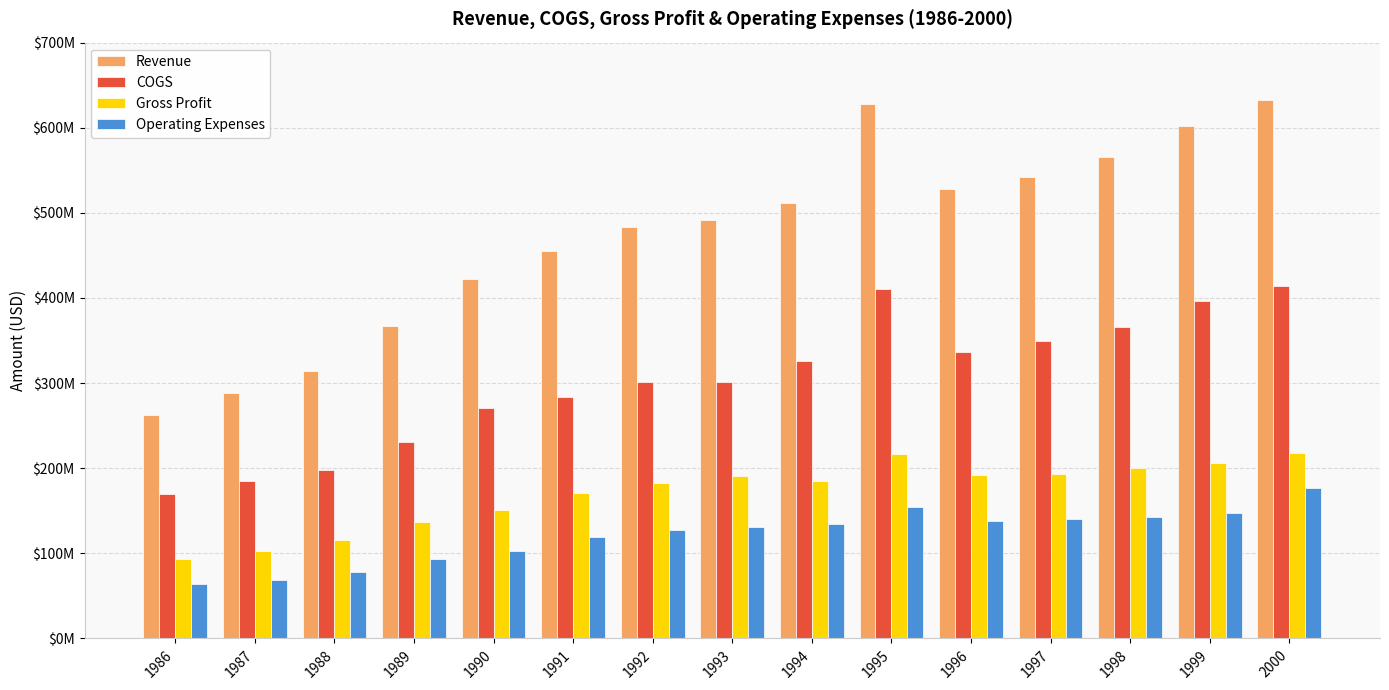

True or false: Operating Expenses has a value of 134688000 at 1994.

True